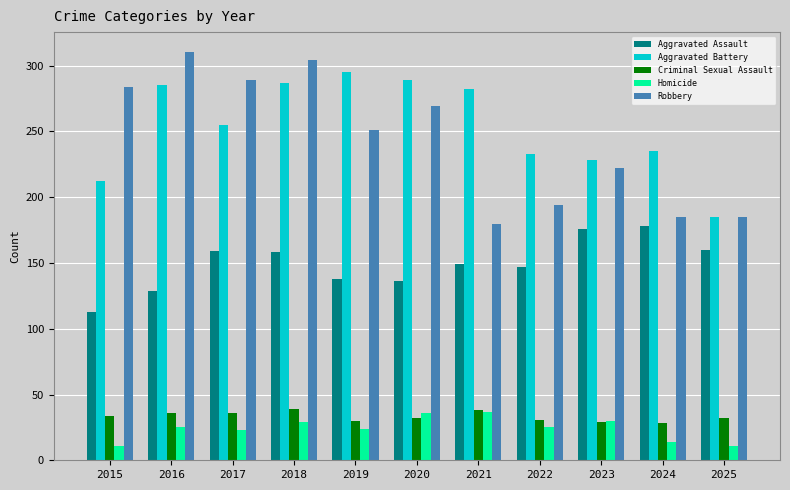

How many data points does each series have?

11